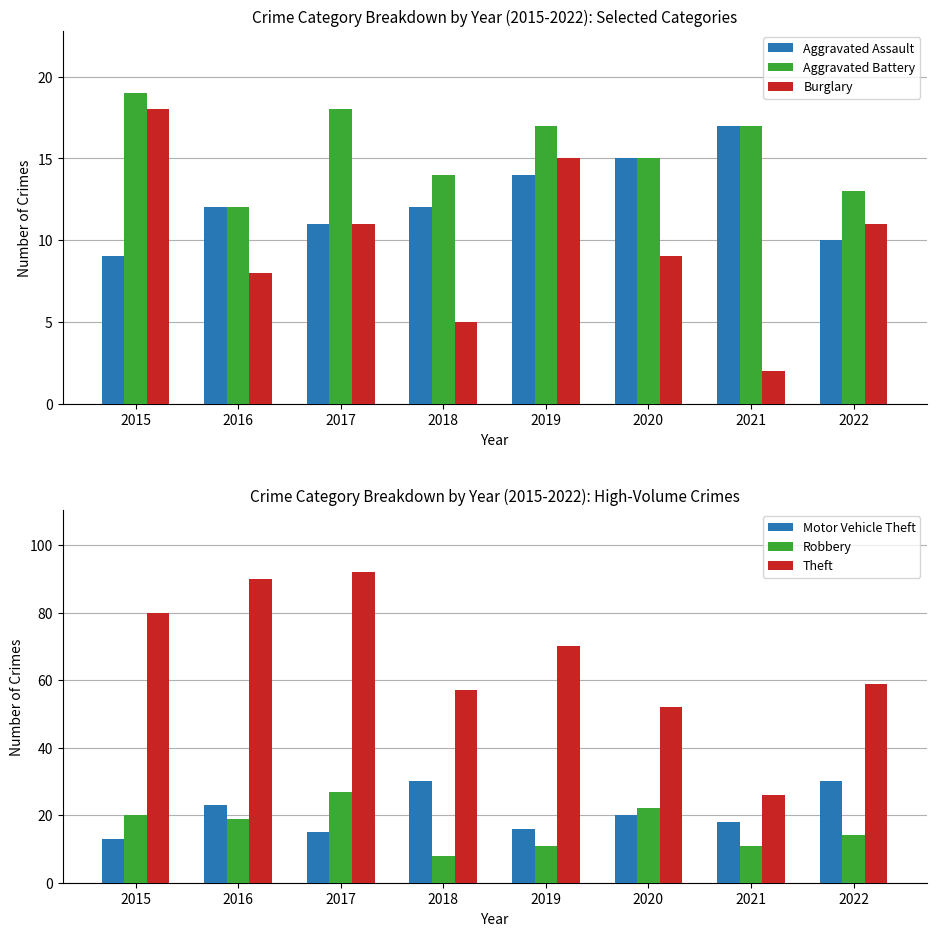

Between 2016 and 2019, which series saw the biggest shift?

Theft